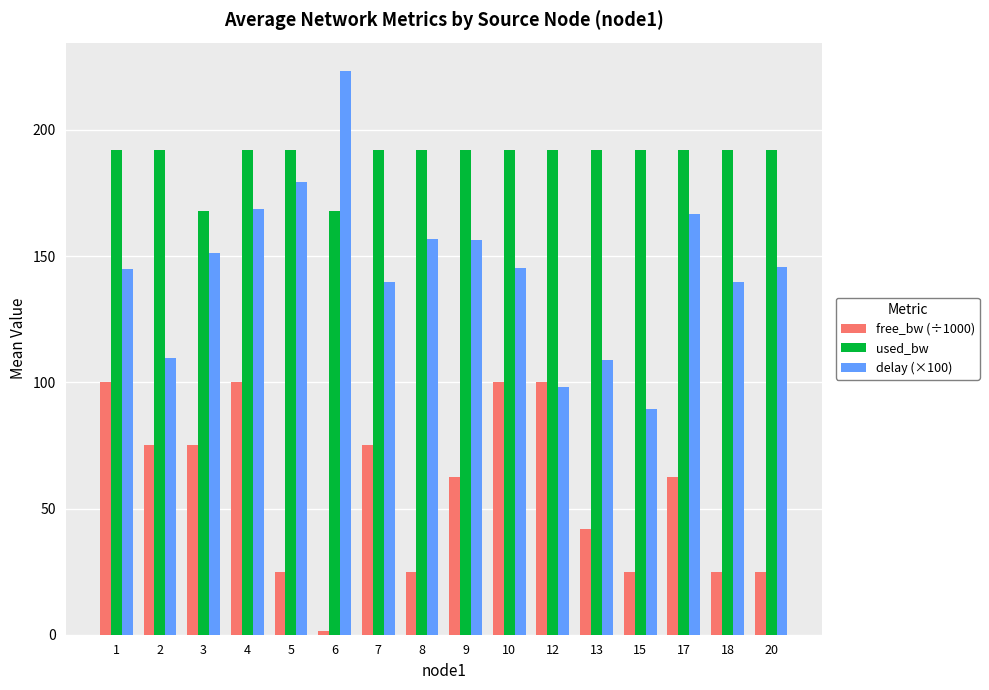

How many bars are there in each group?

3